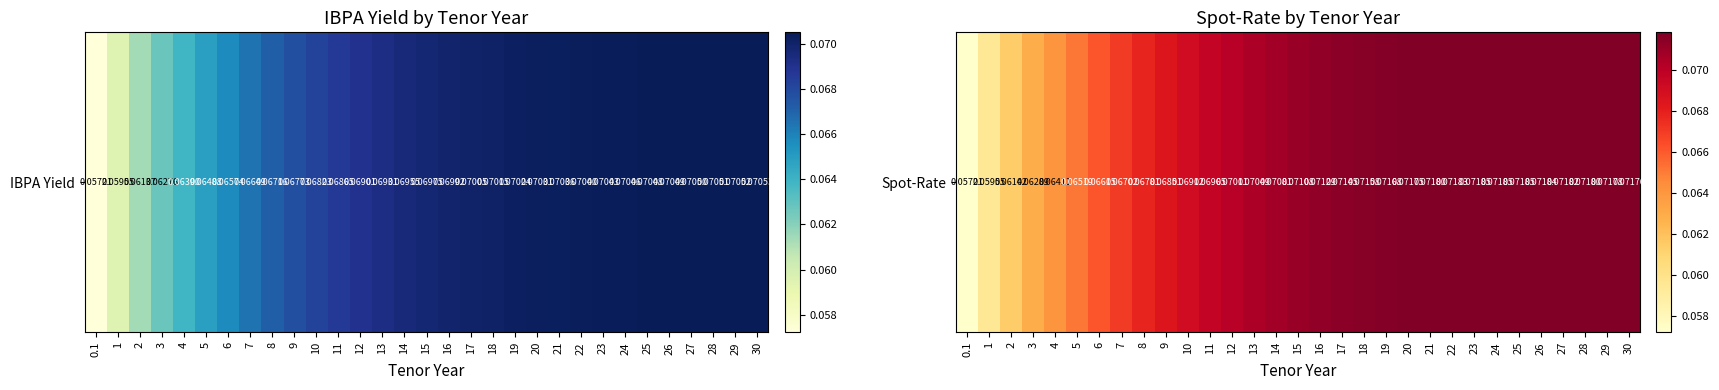

Is it true that the value at 8 is 0.1?

True